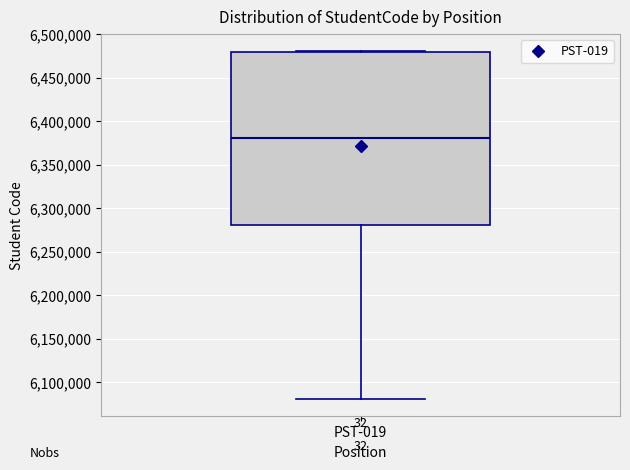

Transcribe this box plot: give where the median line is, the range the box spans, and where the two whiskers end, as read against the y-axis. The values are not printed on the chart, so give them approximately, as read against the axis.

median 6380000, box 6280000 to 6480000, whiskers 6080000 to 6480000